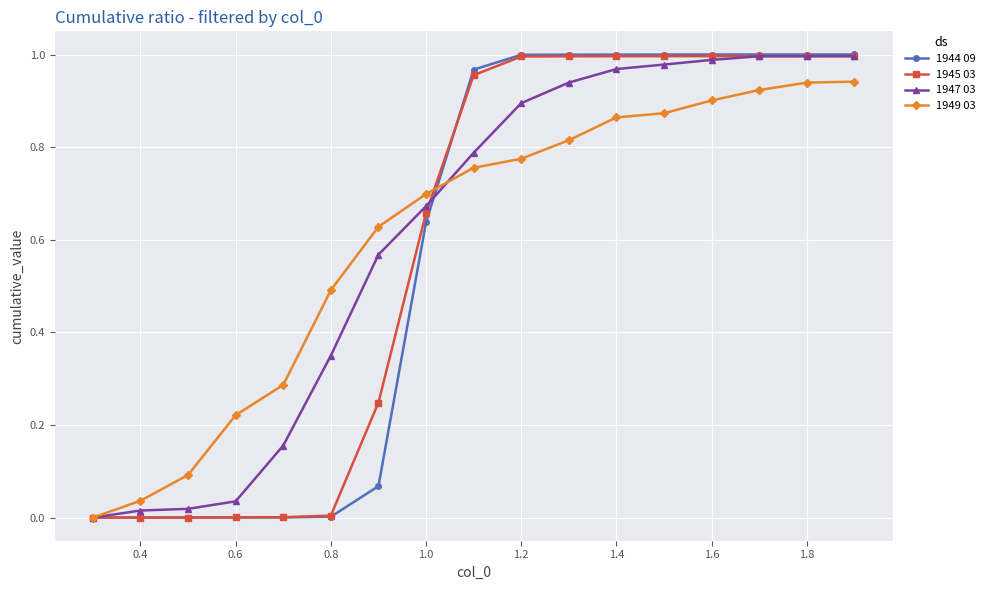

After their last crossing, which series has the higher values: 1944 09 or 1949 03?

1944 09